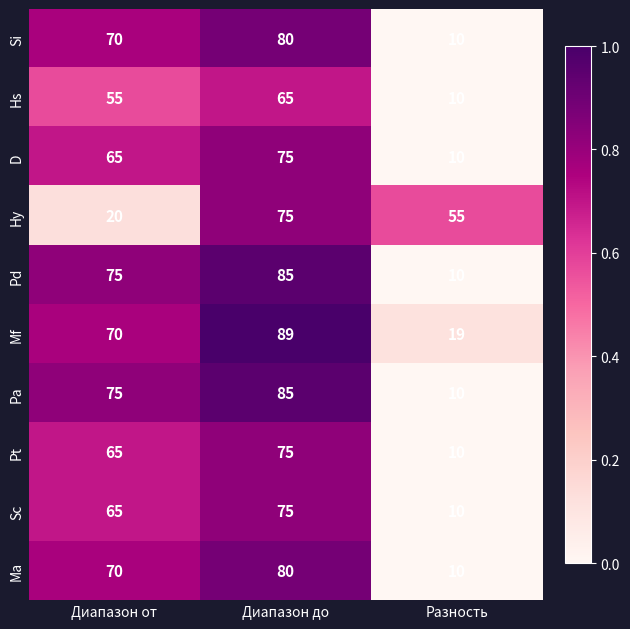

At which category is the sum across all series the highest?

Диапазон до